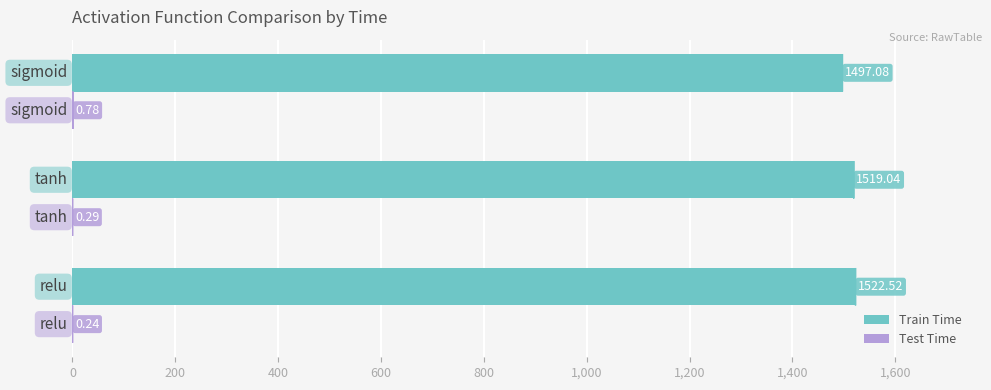

What is the sum of all Train Time values?

4538.6